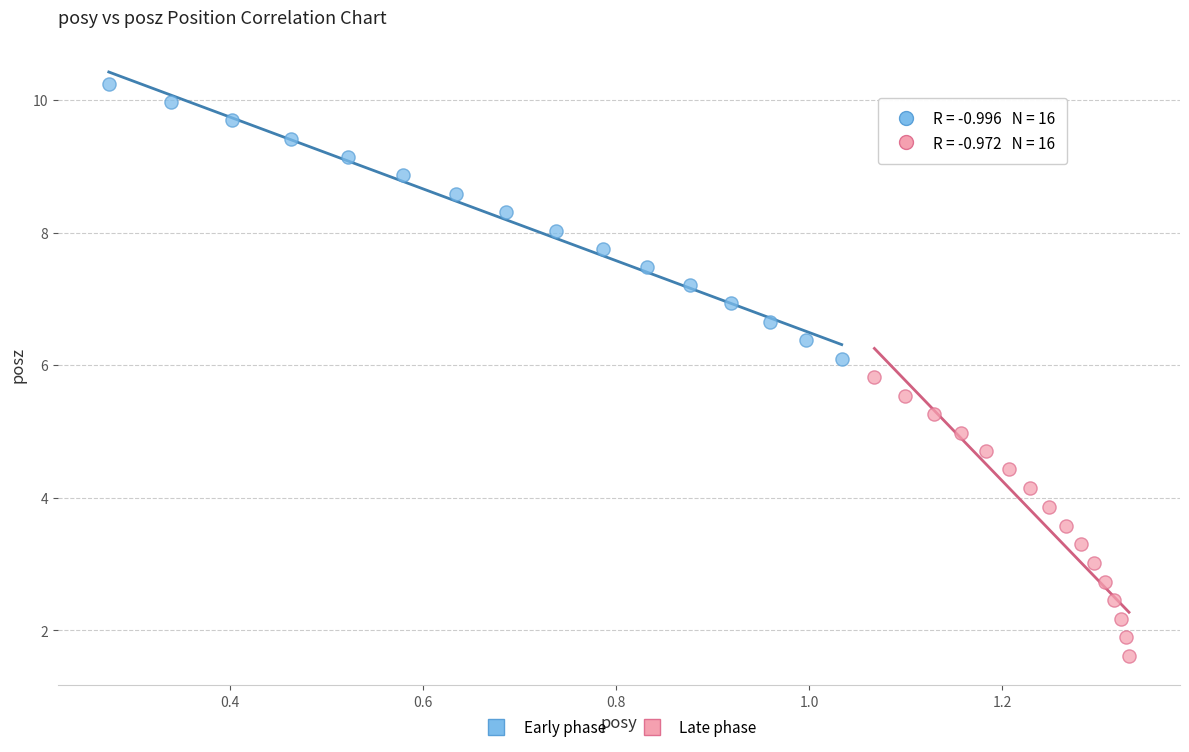

What are all the series names shown in the legend?

Early phase, Late phase